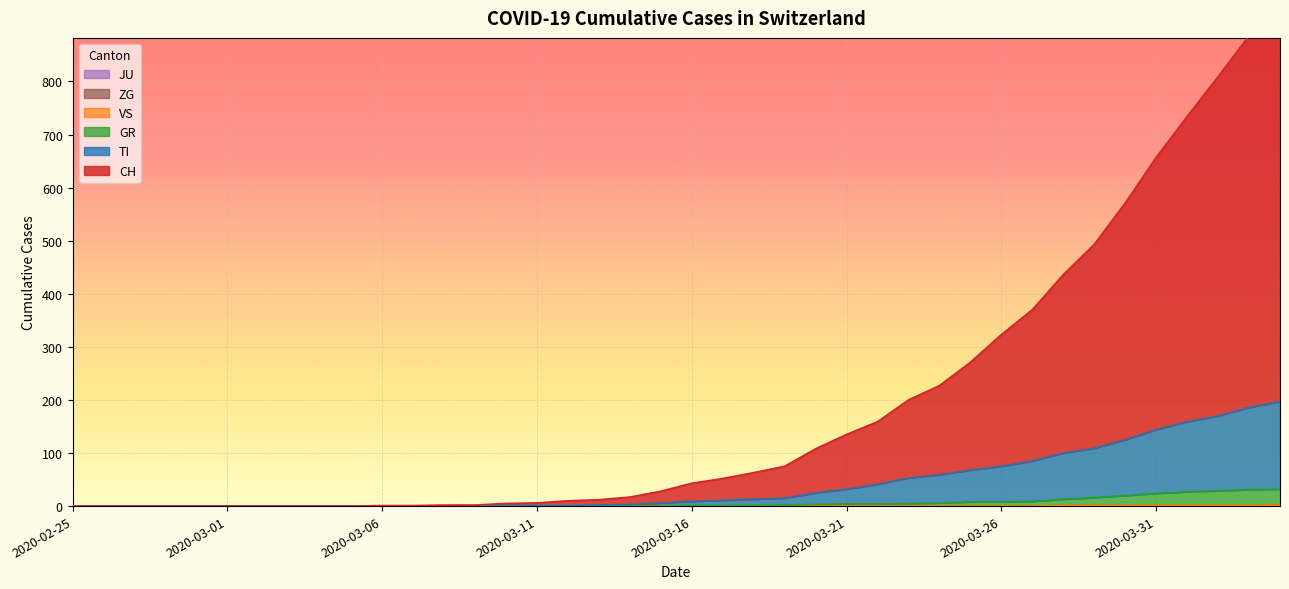

Is the value of ZG at 2020-03-09 greater than the value of CH at 2020-03-08?

No